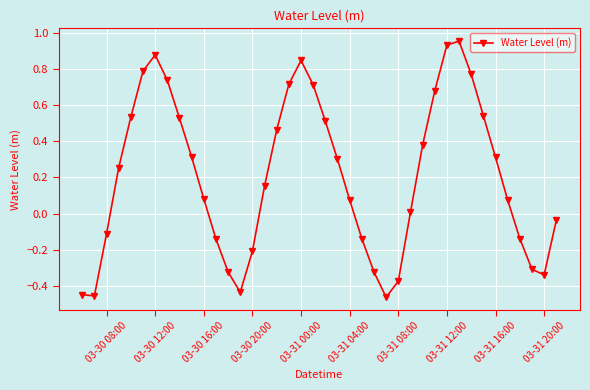

How many data points does each series have?

40